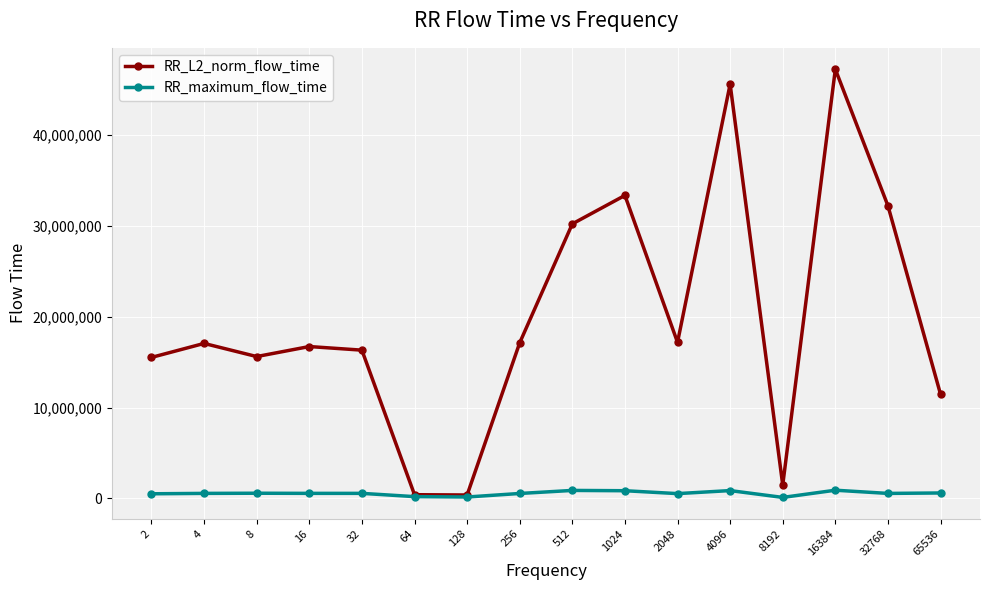

Which series has the widest spread of values?

RR_L2_norm_flow_time